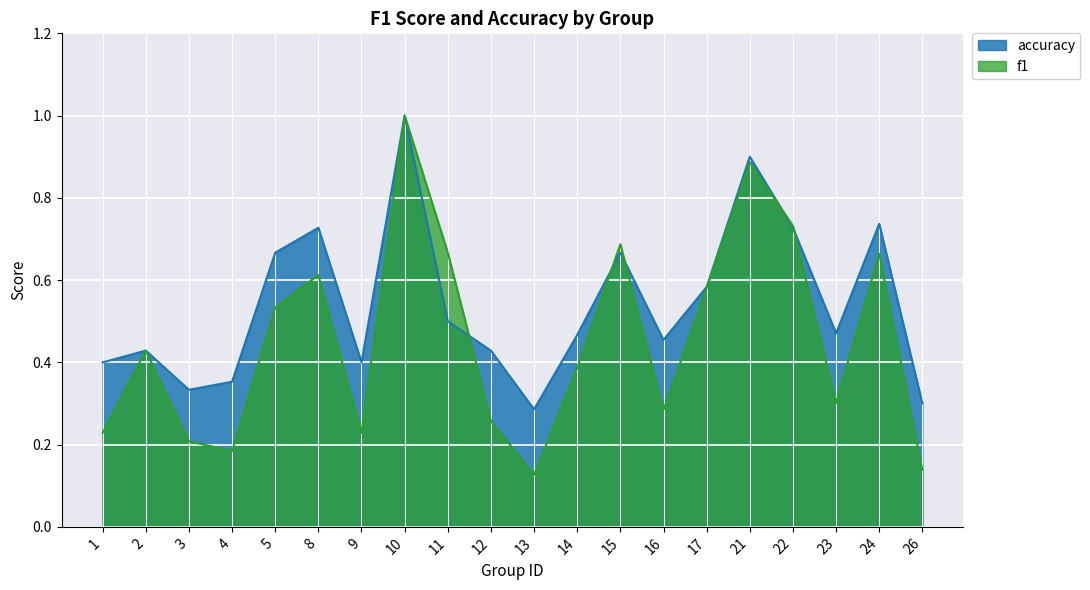

Reading left to right, extract all data points from this chart.

f1: 1=0.2	2=0.4	3=0.2	4=0.2	5=0.5	8=0.6	9=0.2	10=1.0	11=0.7	12=0.3	13=0.1	14=0.4	15=0.7	16=0.3	17=0.6	21=0.9	22=0.7	23=0.3	24=0.7	26=0.1
accuracy: 1=0.4	2=0.4	3=0.3	4=0.4	5=0.7	8=0.7	9=0.4	10=1.0	11=0.5	12=0.4	13=0.3	14=0.5	15=0.7	16=0.5	17=0.6	21=0.9	22=0.7	23=0.5	24=0.7	26=0.3